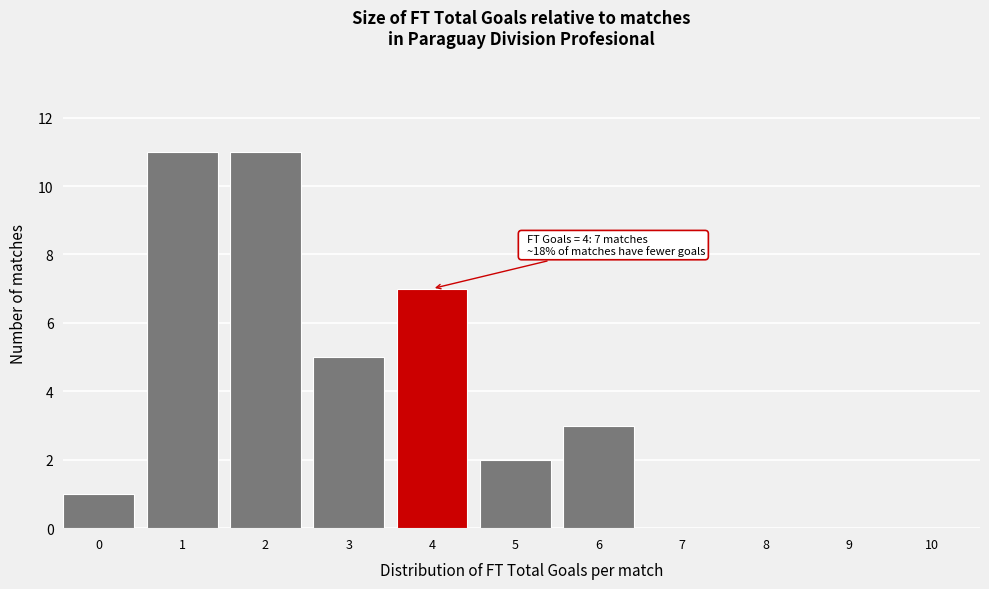

Reading left to right, transcribe all the data shown in this chart.

0=1	1=11	2=11	3=5	4=7	5=2	6=3	7=0	8=0	9=0	10=0